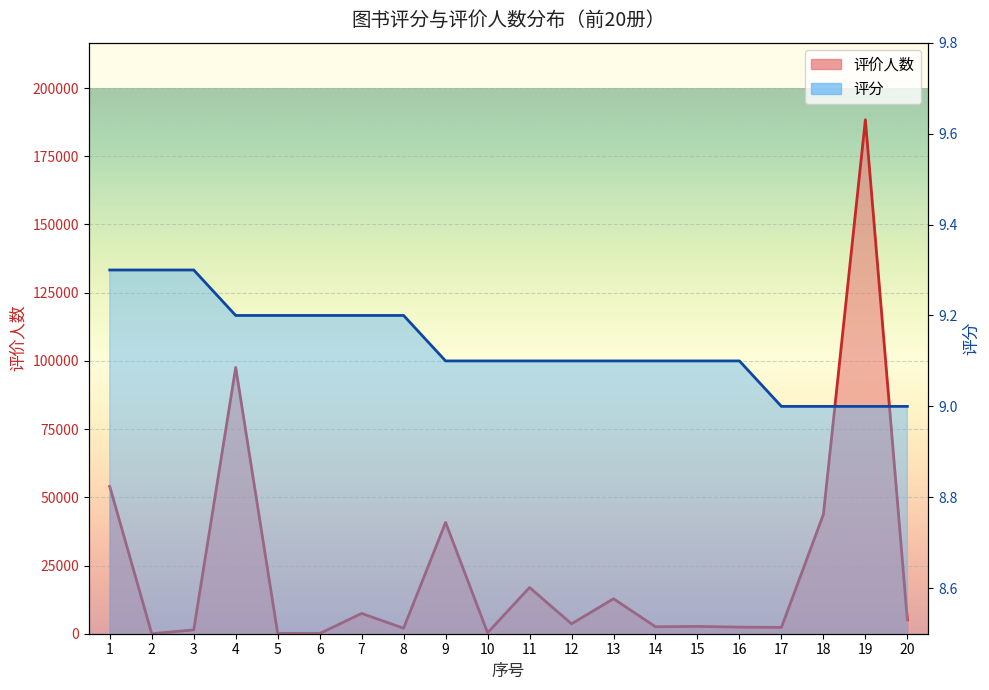

How many data points in 评价人数 are above 3621?

9